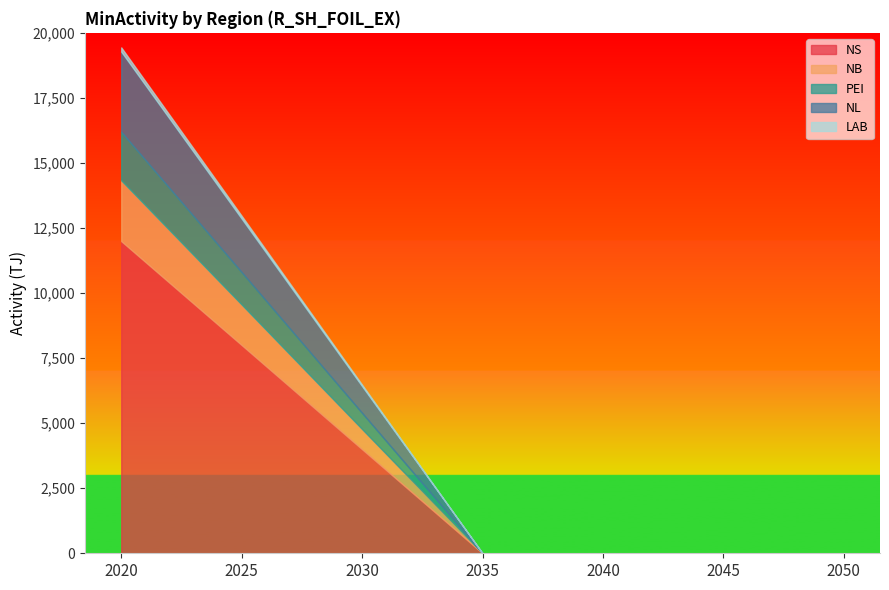

Rank the categories by NB value from lowest to highest.

2035, 2040, 2045, 2050, 2030, 2025, 2020